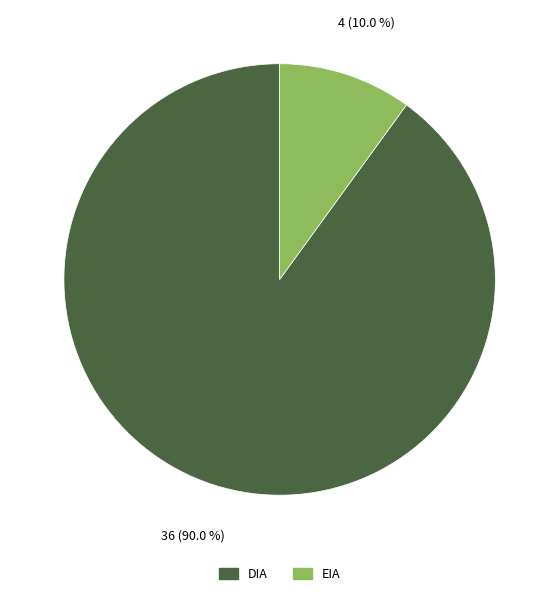

Is there a majority slice in this chart?

Yes